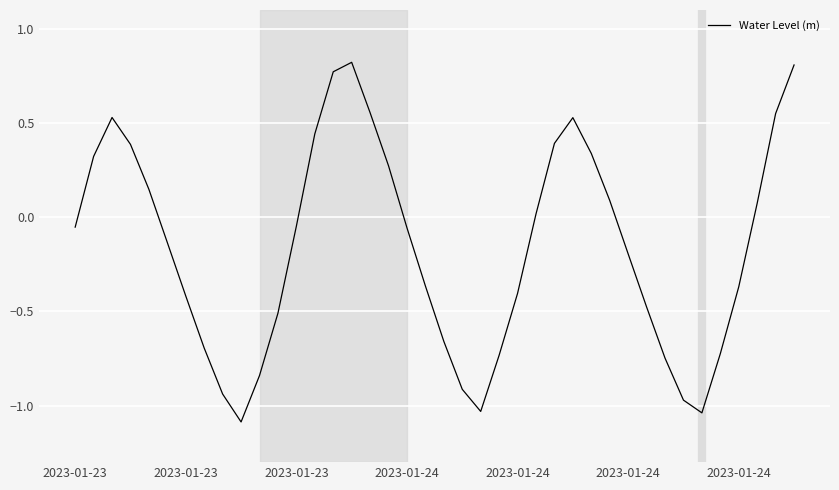

What is the smallest value displayed?

-1.1